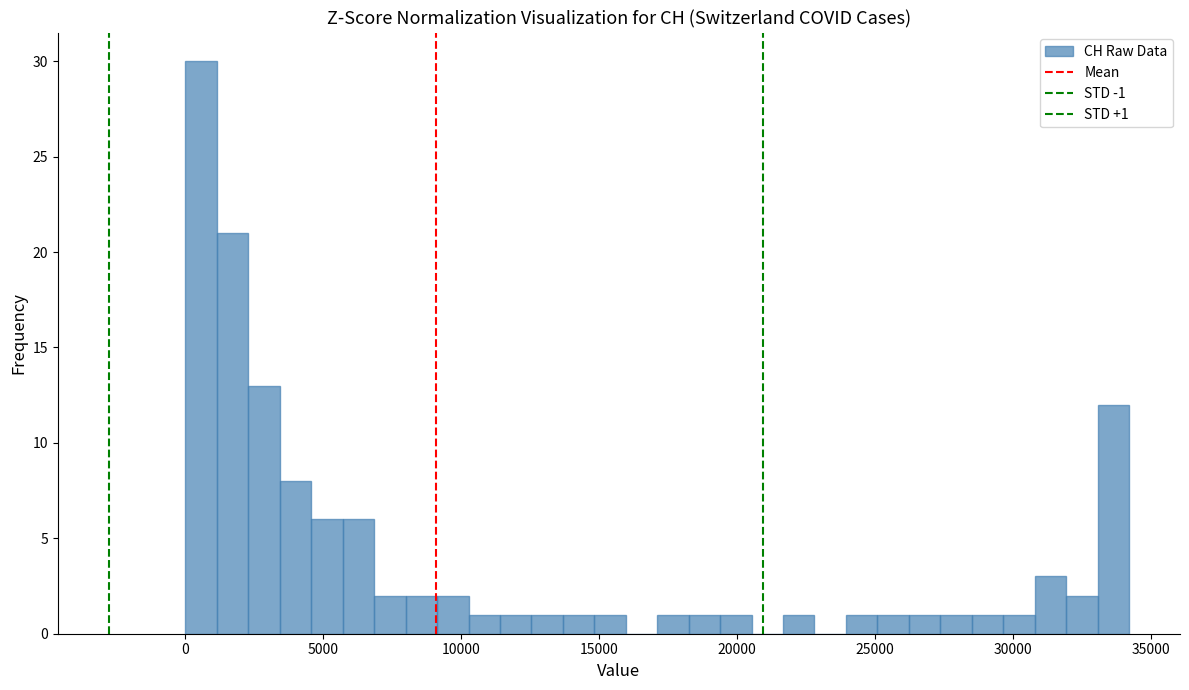

Around what value on the x-axis is the tallest bar? Give the approximate position of its centre, as read against the axis.

500